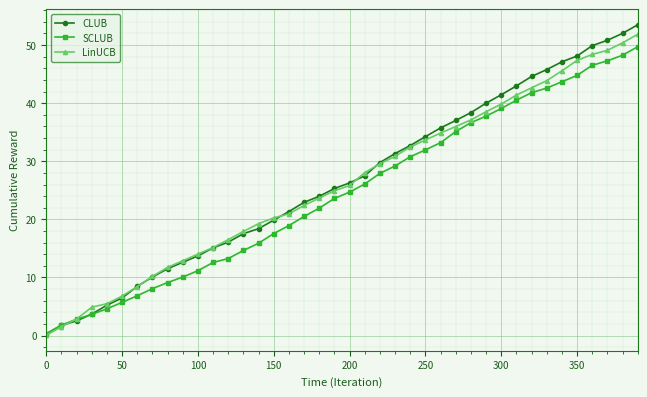

Which series has the widest spread of values?

CLUB